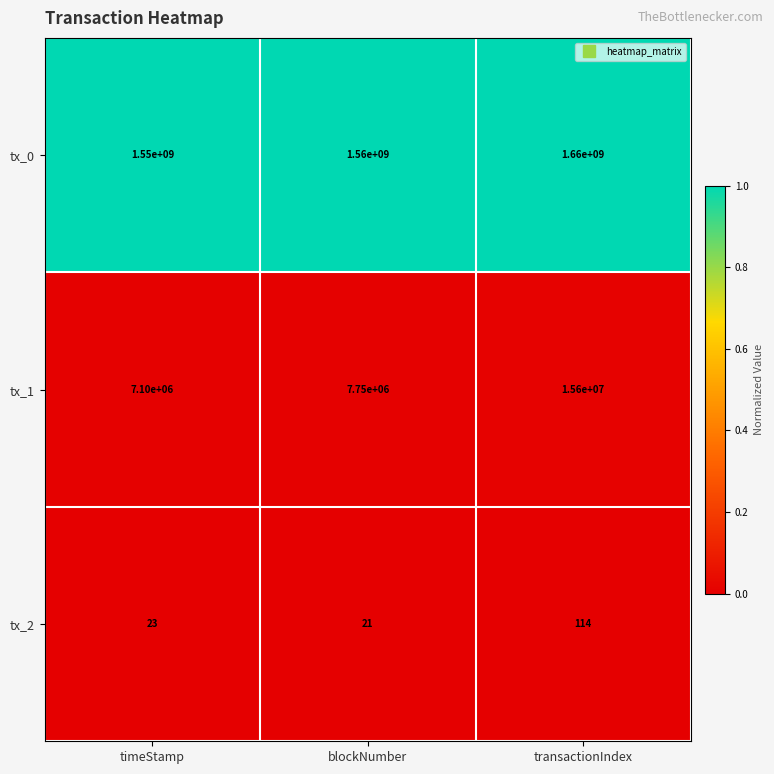

What is the difference between the highest and lowest values at transactionIndex?

1659999886